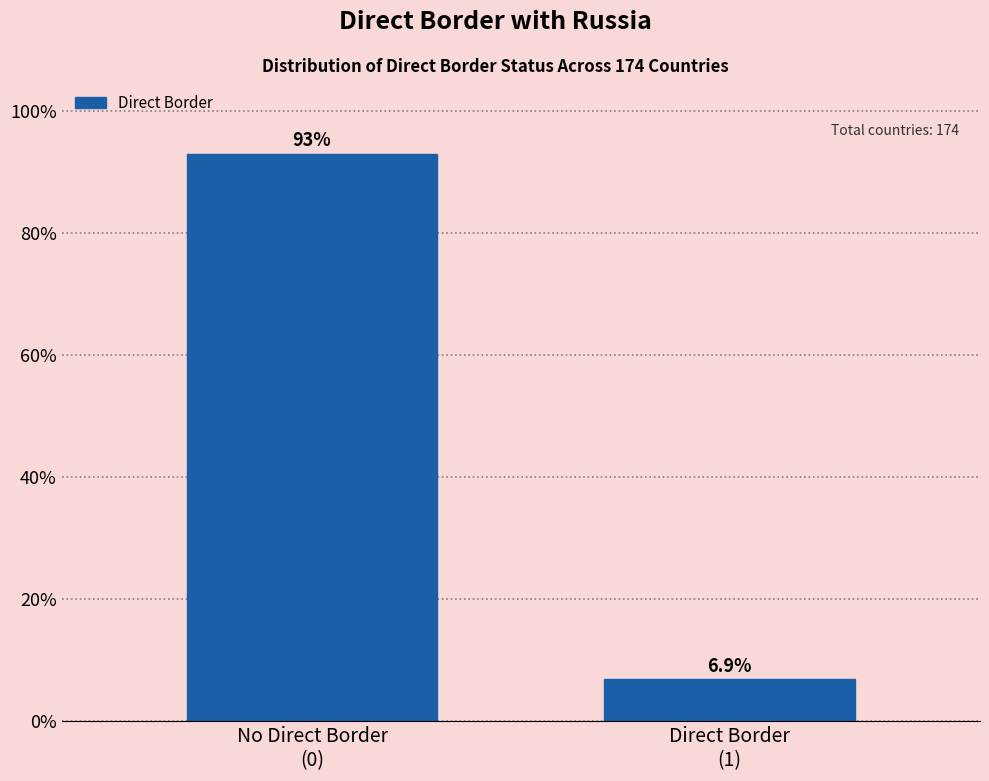

Reading left to right, what are all the values shown in this chart?

93.1	6.9